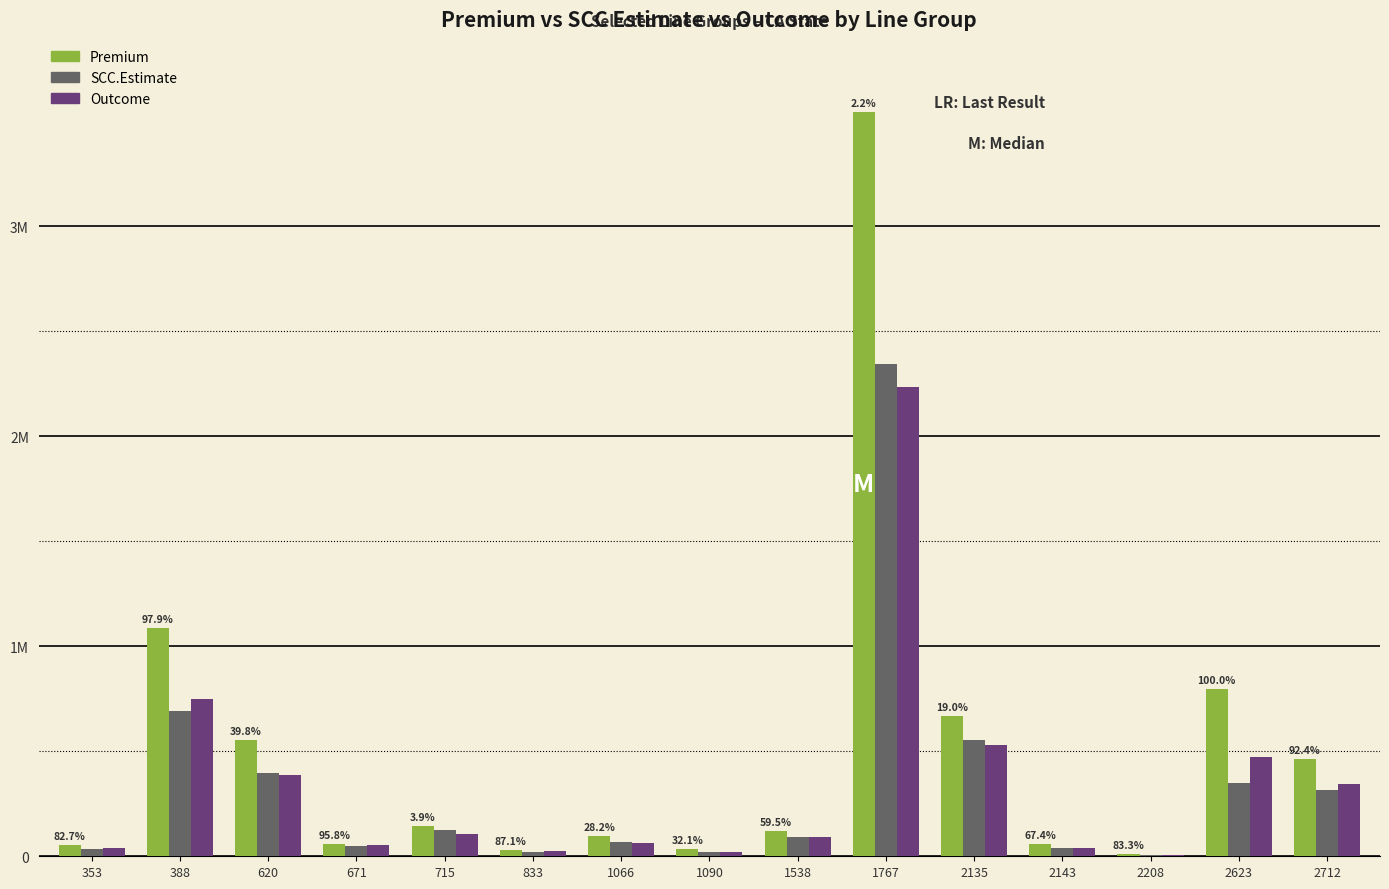

What are all the series names shown in the legend?

Premium, SCC.Estimate, Outcome